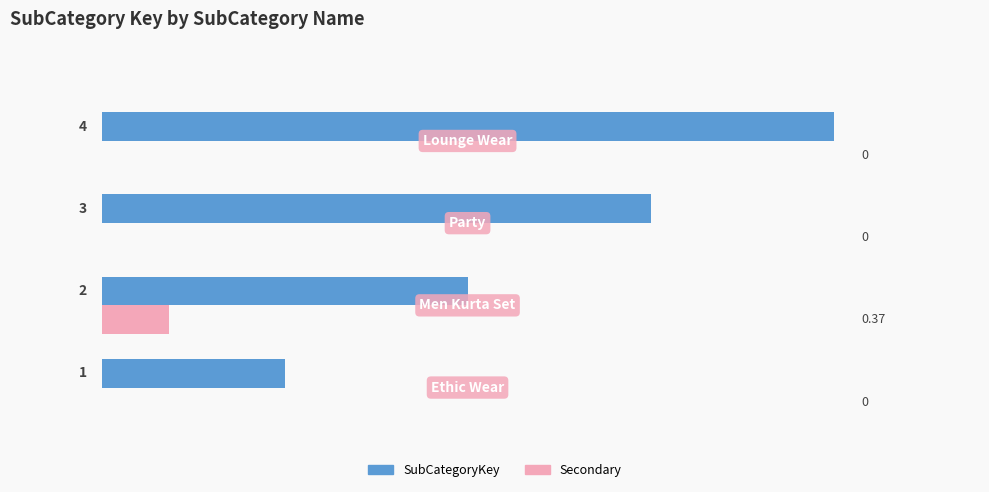

Which series has the largest total across all categories?

SubCategoryKey